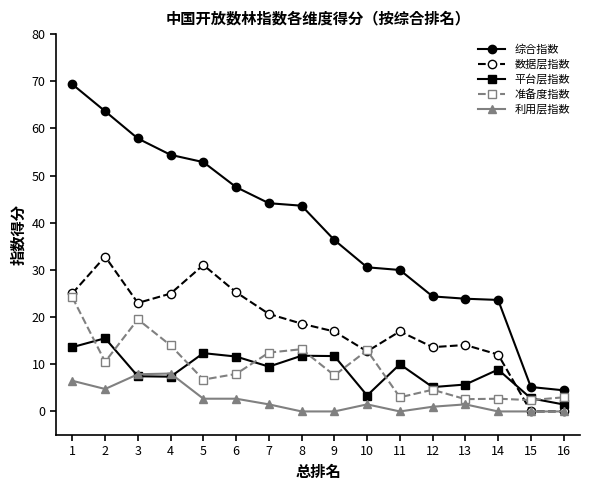

Which series ends up on top after the final intersection of 平台层指数 and 利用层指数?

平台层指数